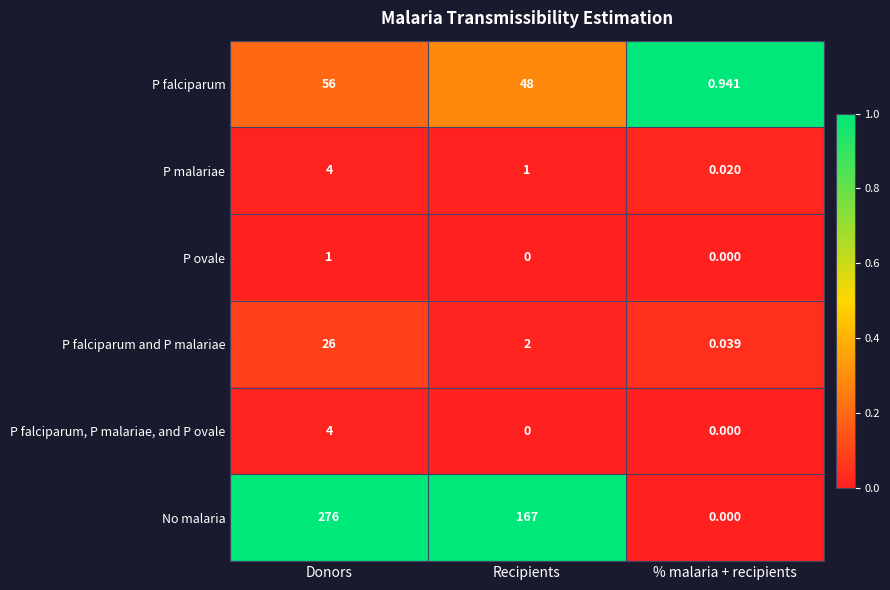

List the labels in order of P malariae value, smallest first.

% malaria + recipients, Recipients, Donors